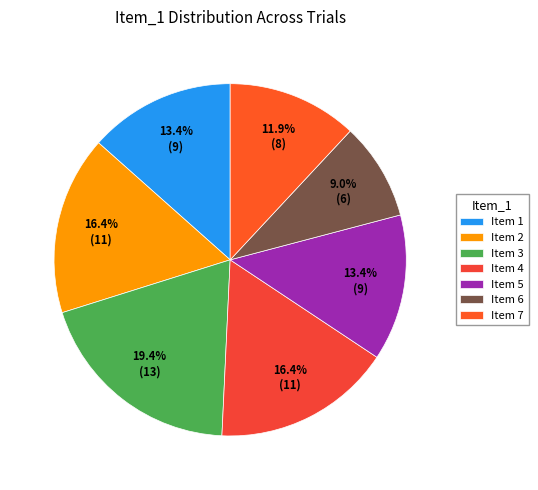

How many segments does this pie chart have?

7